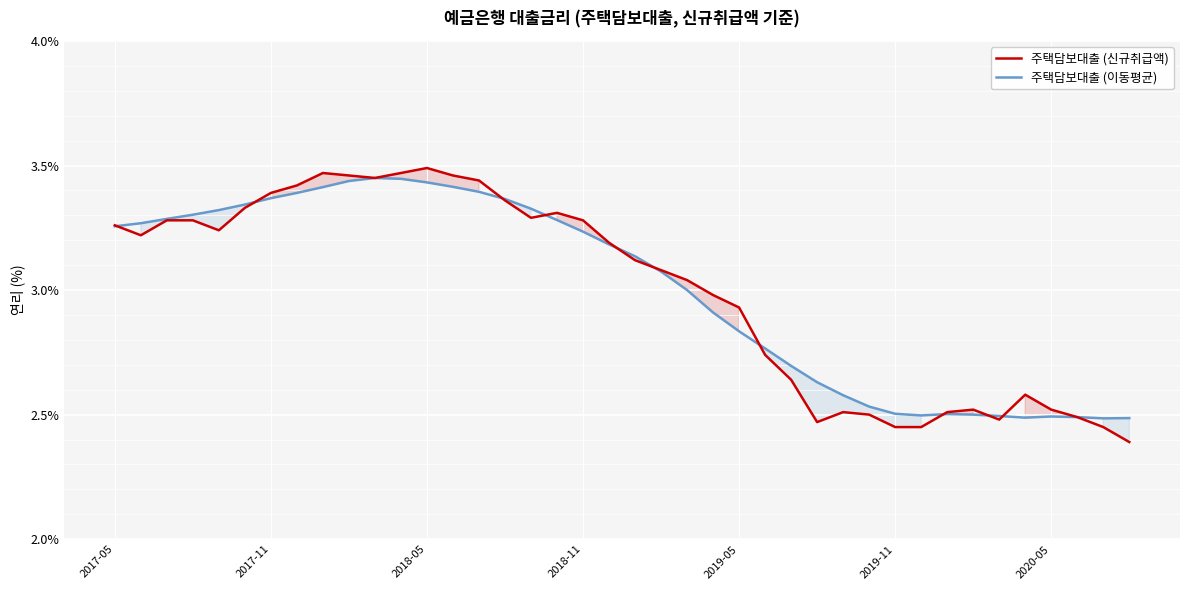

What is the maximum value for 주택담보대출 (이동평균)?

3.5